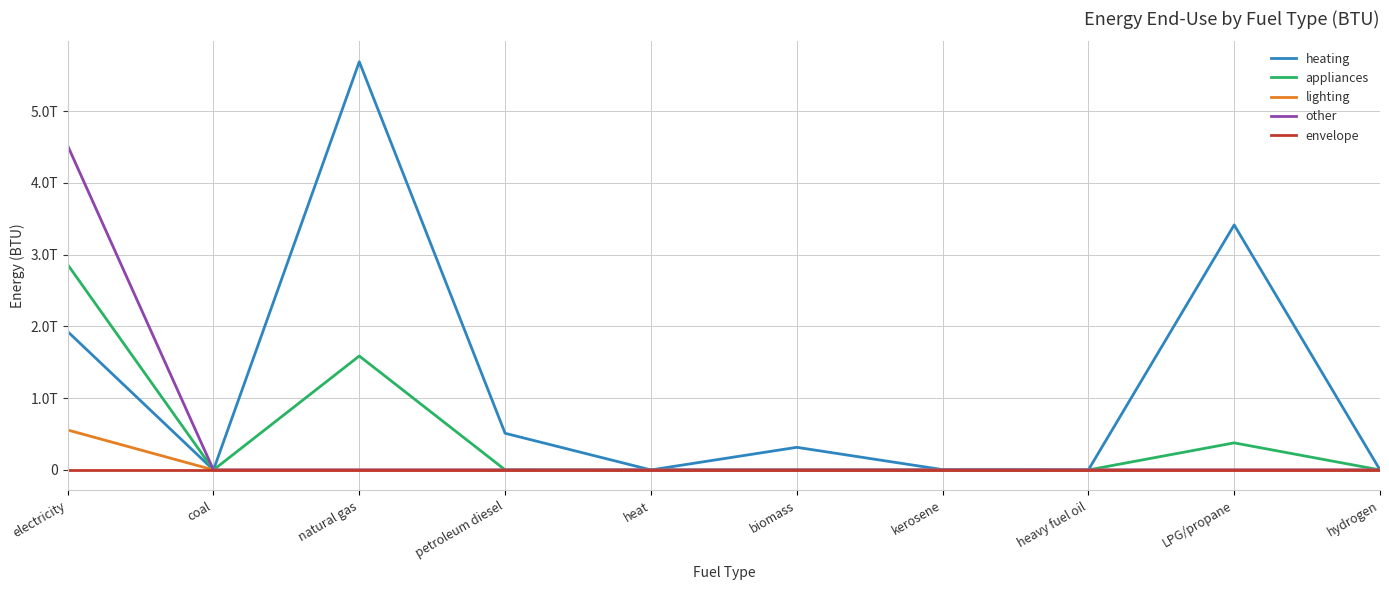

True or false: appliances and envelope cross at least once.

False